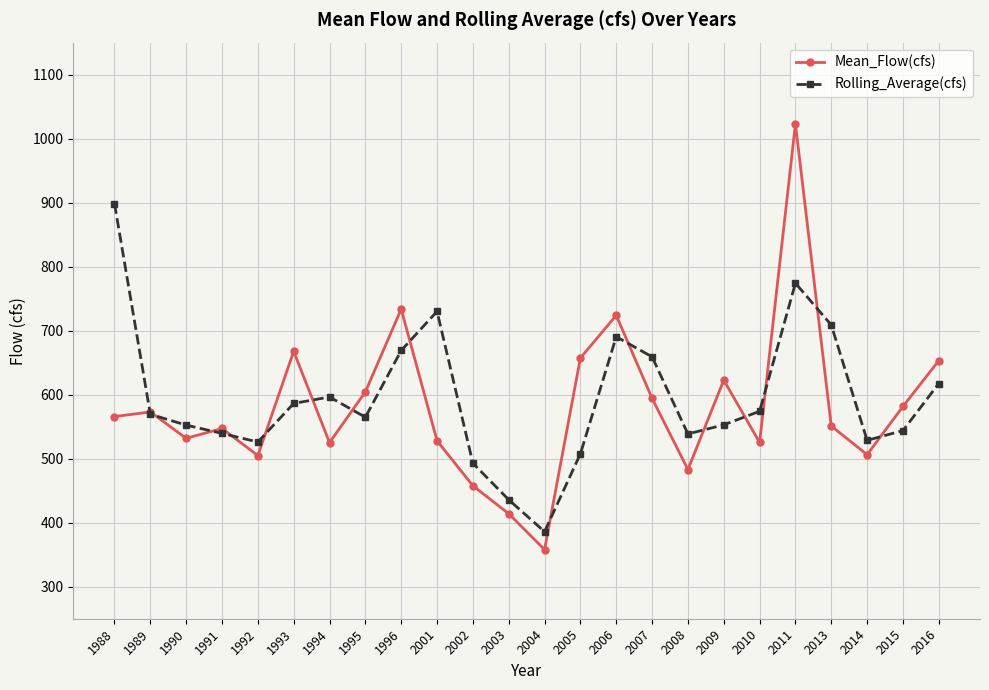

What is the difference between the Mean_Flow(cfs) values at 1989 and 2016?

80.2